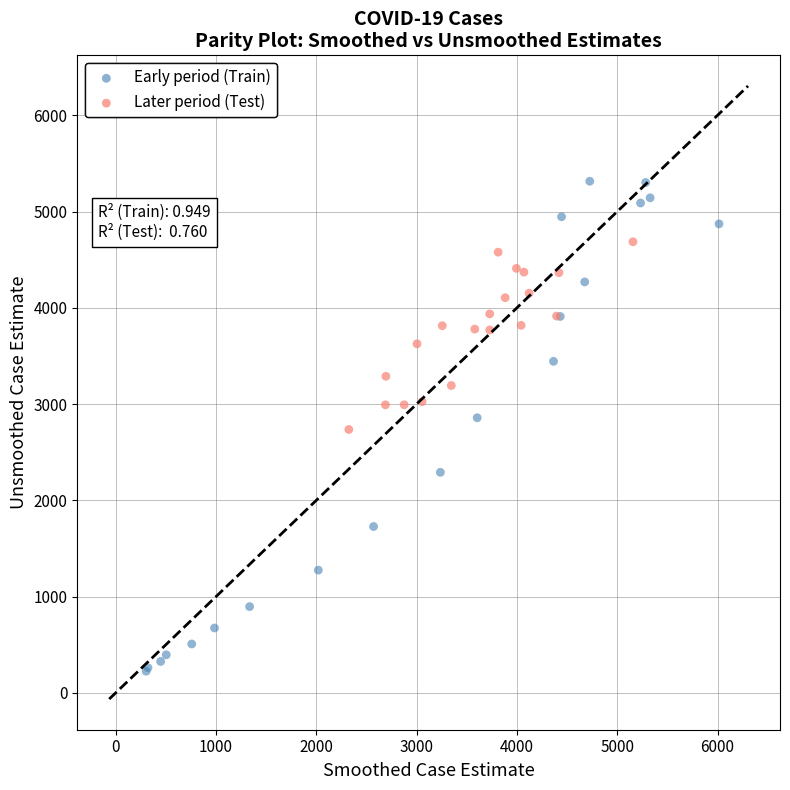

Which series contains the lowest Y value?

Early period (Train)